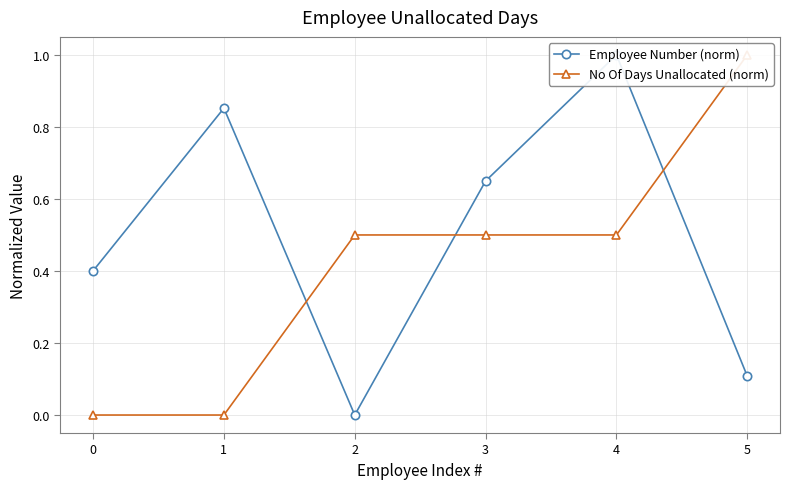

What is the total value across all series at 0?

0.4